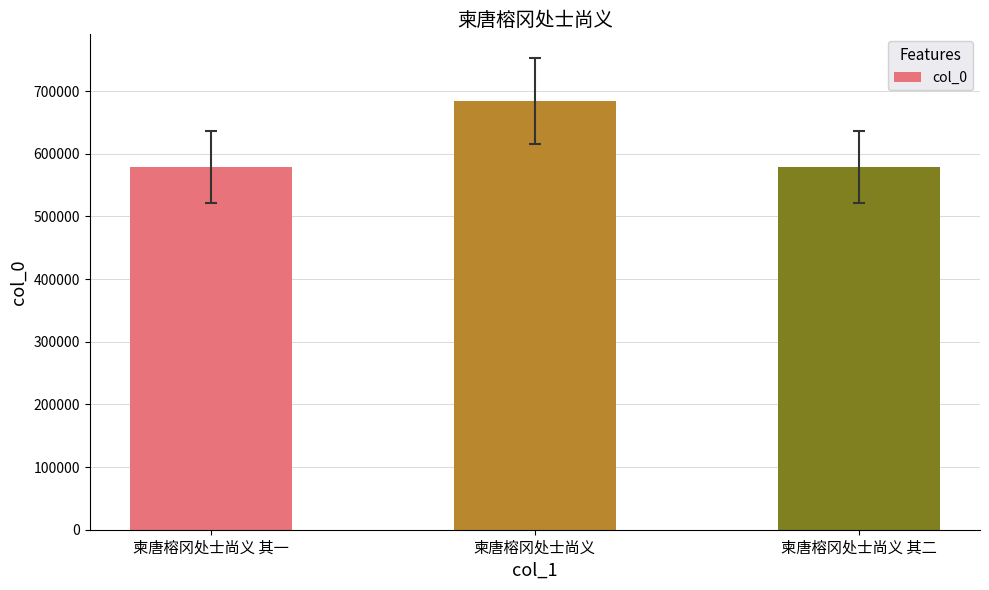

How many series are shown in this chart?

1